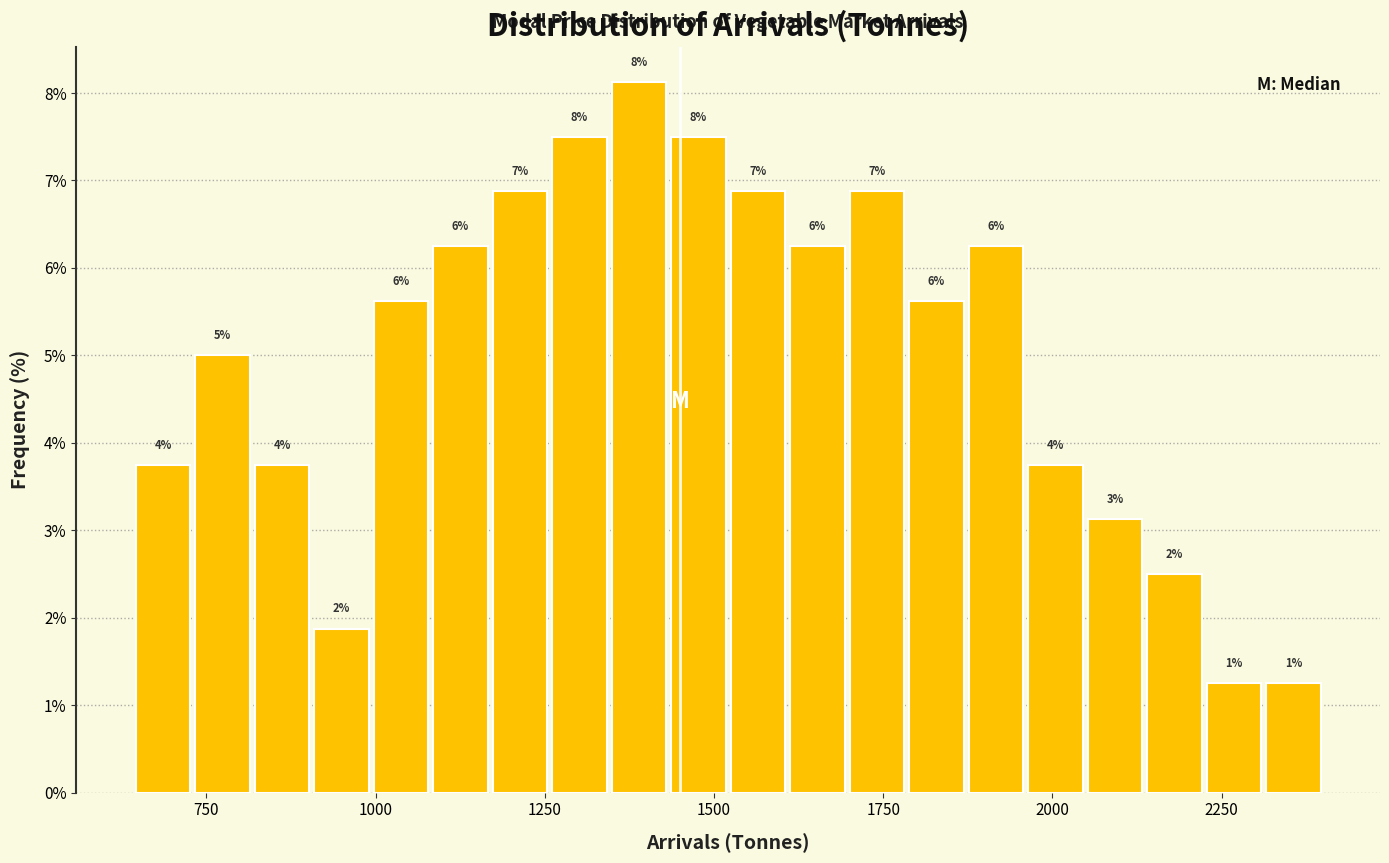

Around what value on the x-axis is the tallest bar? Give the approximate position of its centre, as read against the axis.

1400